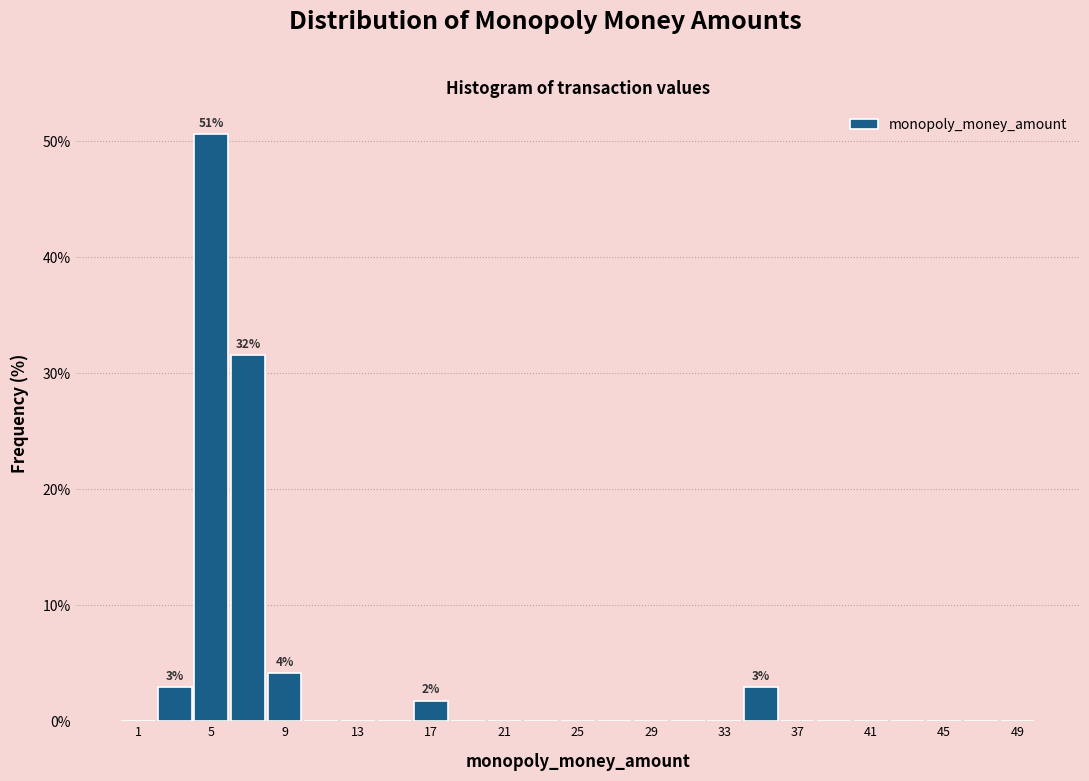

Which range on the x-axis has the tallest bar?

4 to 6